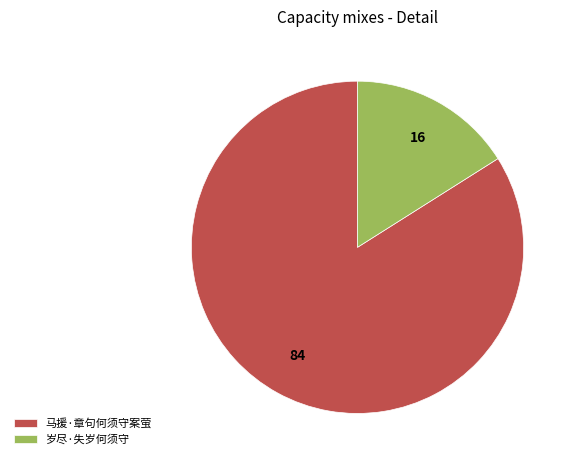

Which slice is the largest?

马援·章句何须守案萤